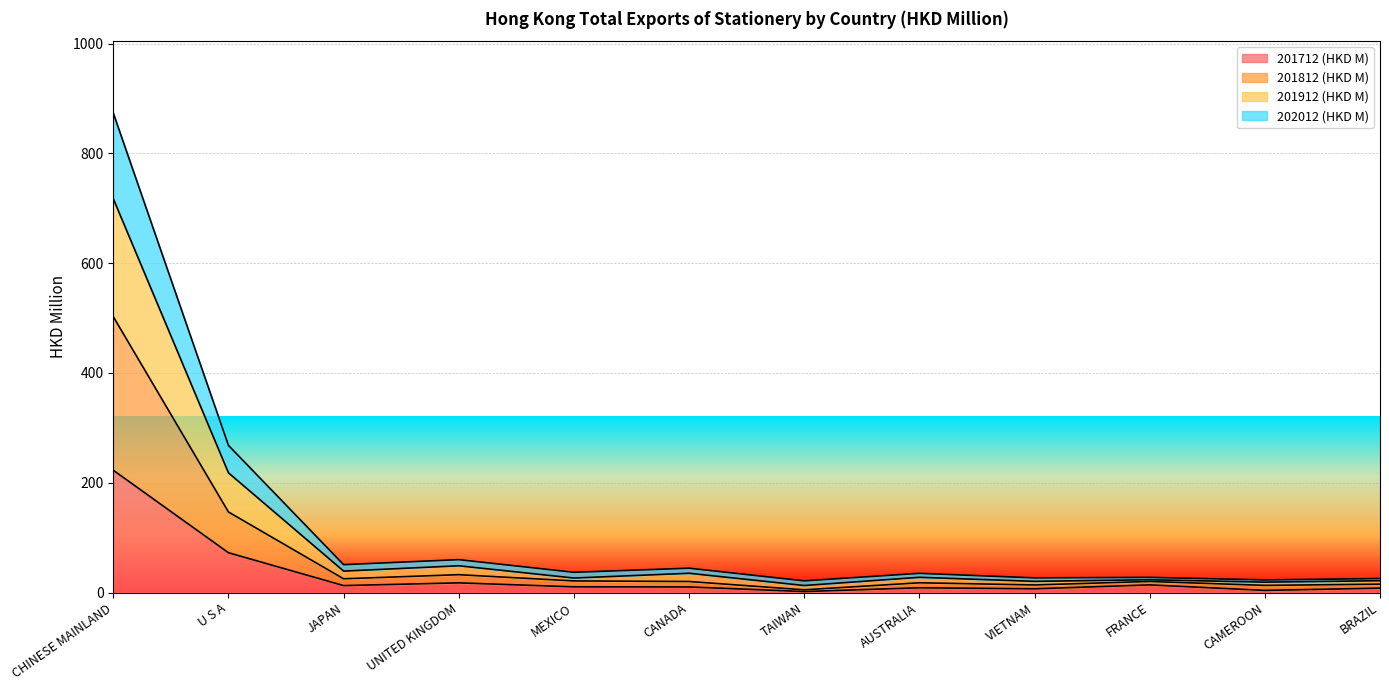

What is the value of the 201912 (HKD M) point at the 12th from the left?

25.5